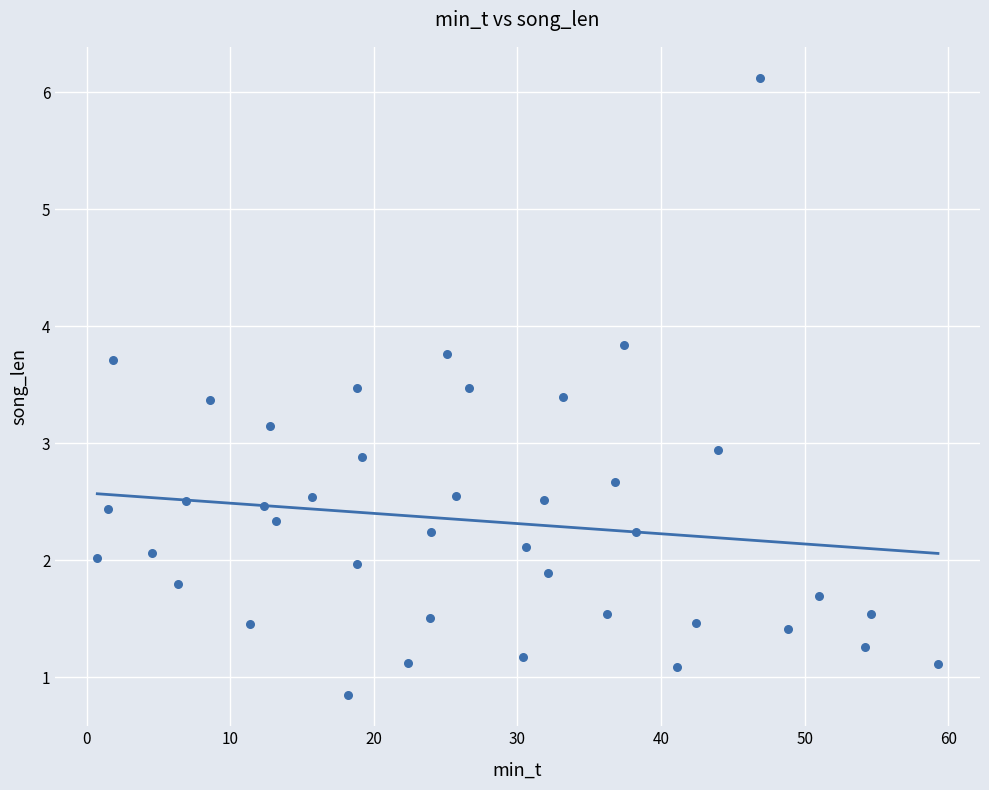

What is the range of X values (max minus min)?

58.5